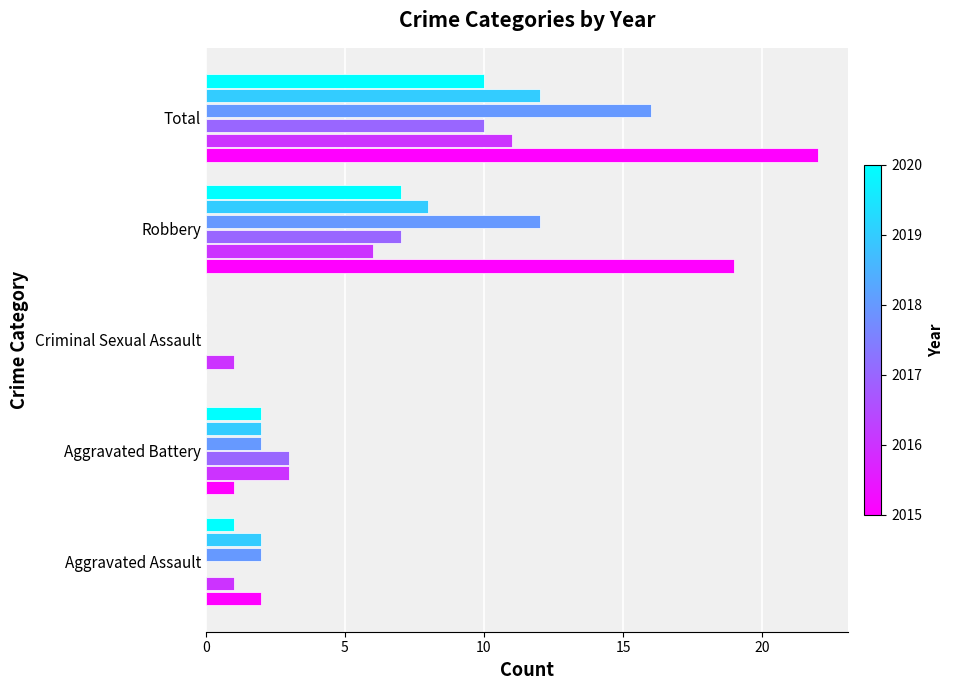

Which category has the highest value across all series?

Total